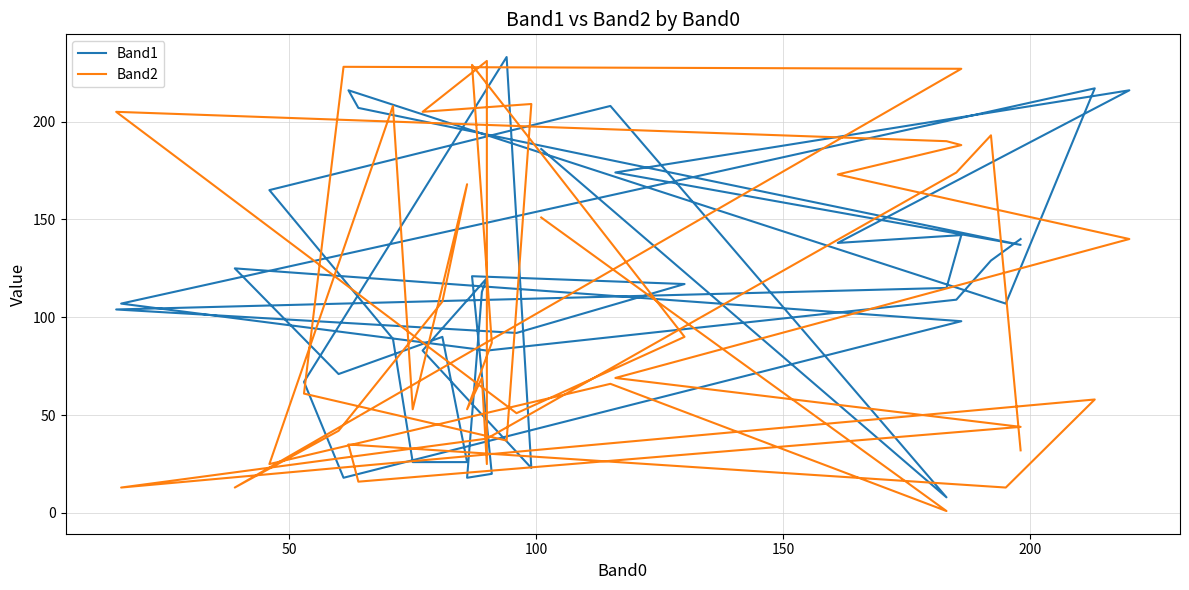

Which series has the largest range (max minus min)?

Band2